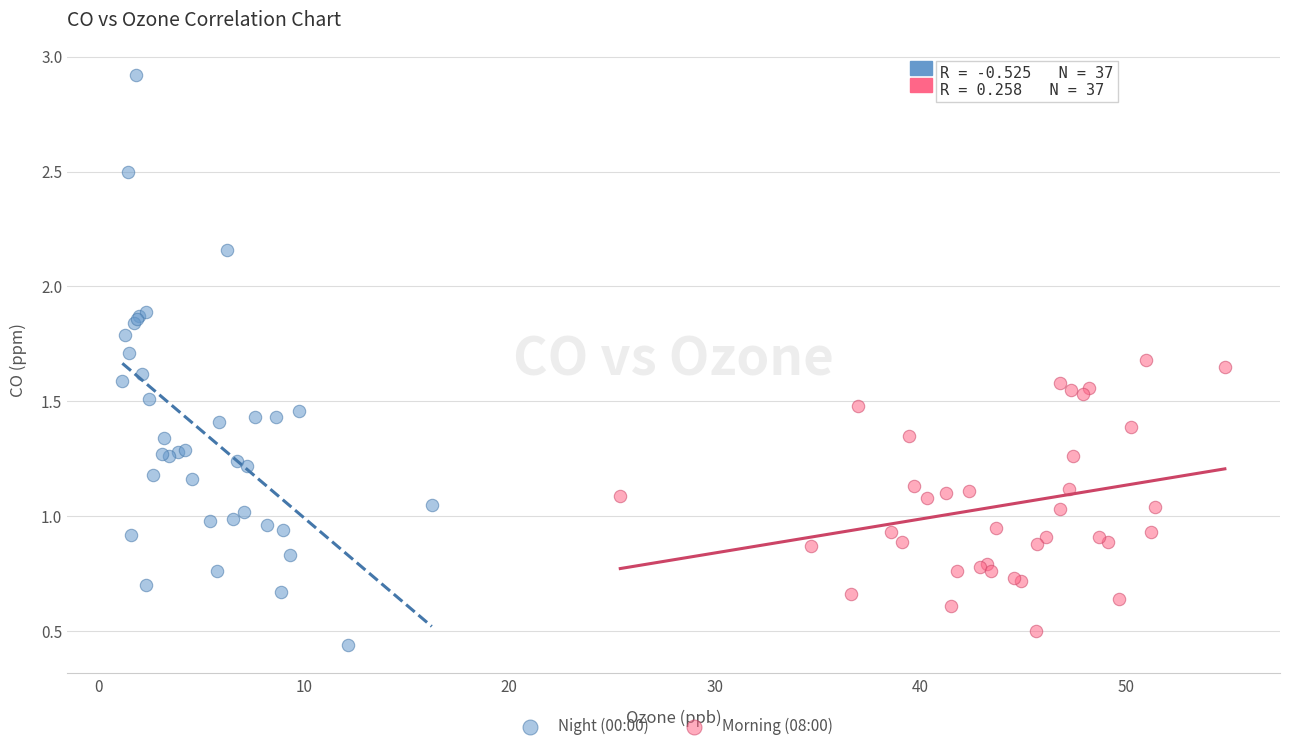

What are all the series names shown in the legend?

Night (00:00), Morning (08:00)